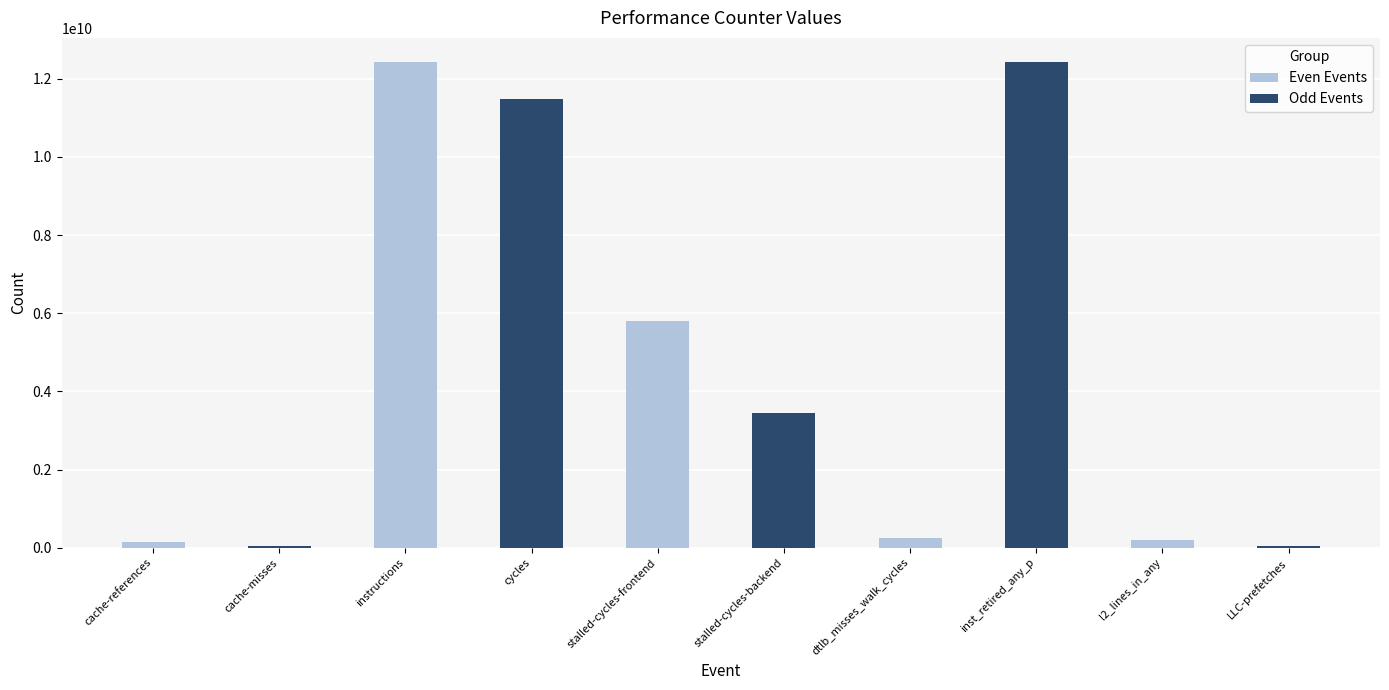

The chart shows a value of 1699106516 at stalled-cycles-backend. True or false?

False